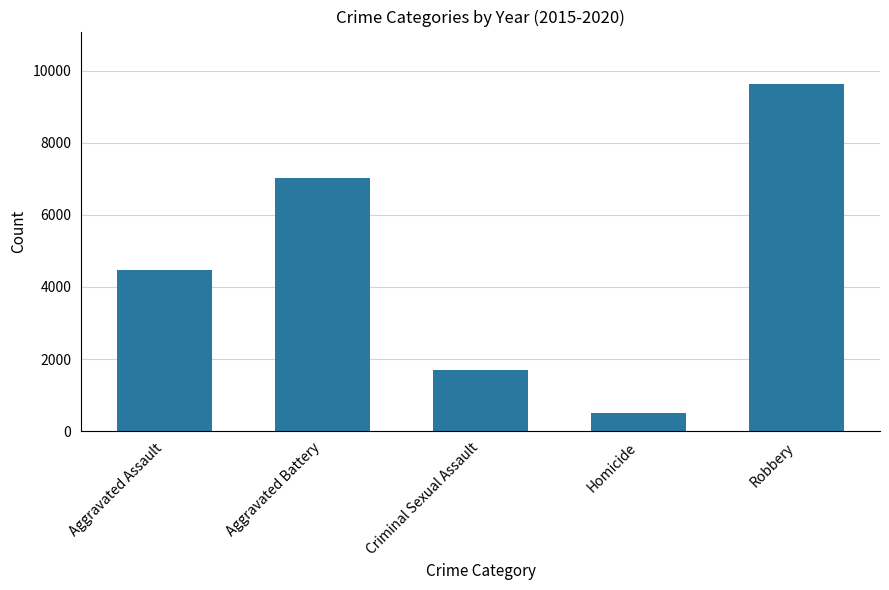

What position from the right is Robbery?

1